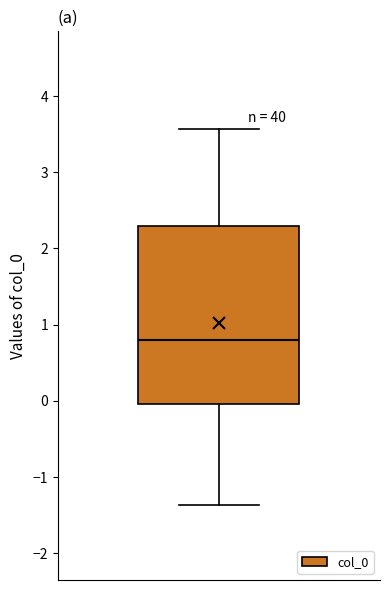

Transcribe this box plot: give where the median line is, the range the box spans, and where the two whiskers end, as read against the y-axis. The values are not printed on the chart, so give them approximately, as read against the axis.

median 0.8, box 0.0 to 2.3, whiskers -1.4 to 3.6